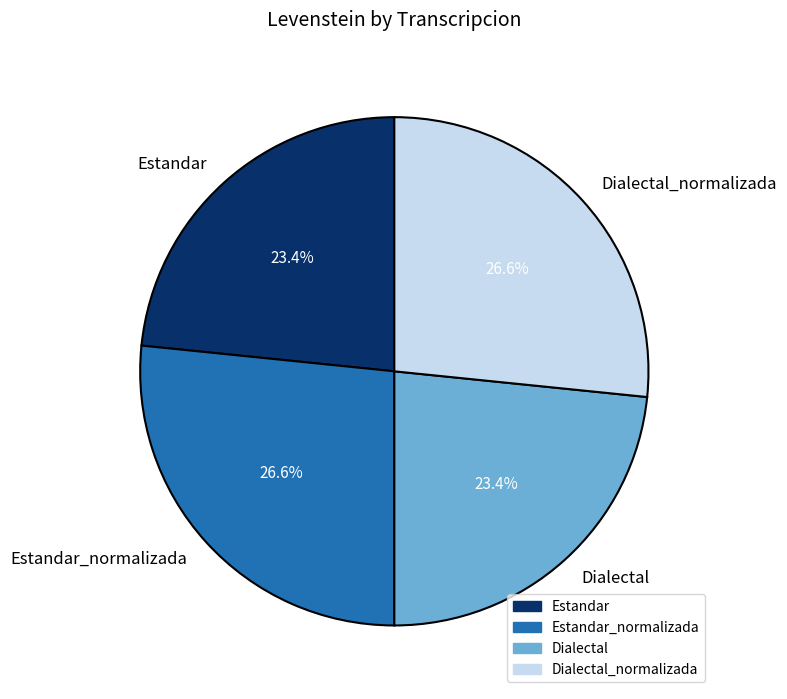

Does any single category account for the majority?

No